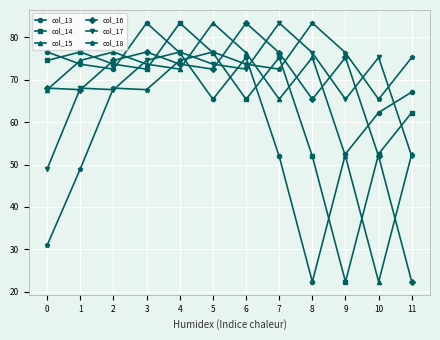

What is the total value across all series at 1?

409.3